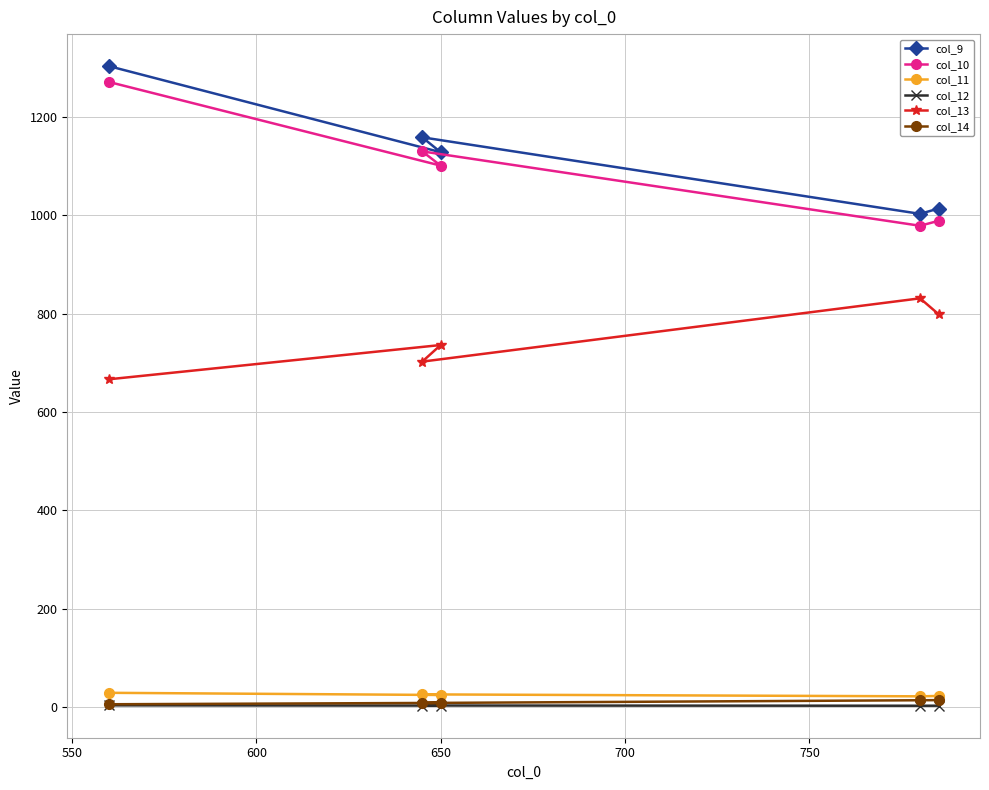

Which series has the widest spread of values?

col_9